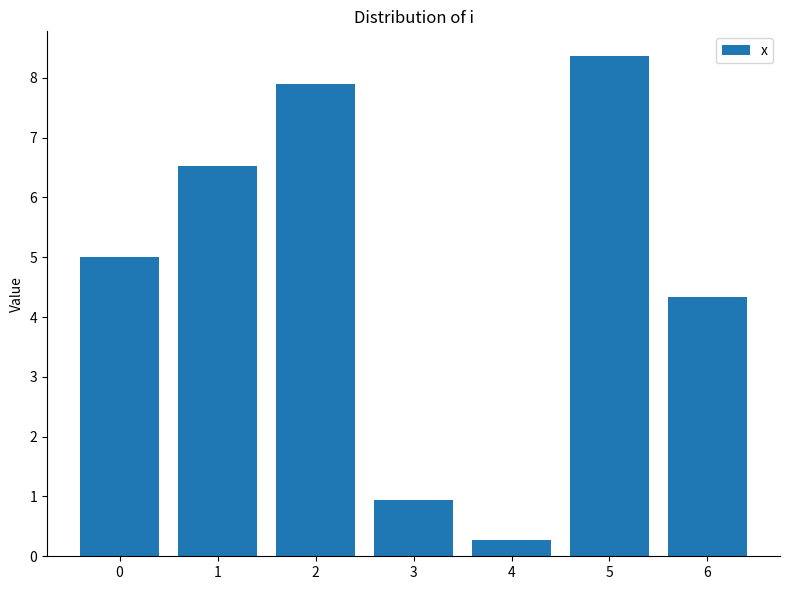

Where is the data nearest to the value 4?

6